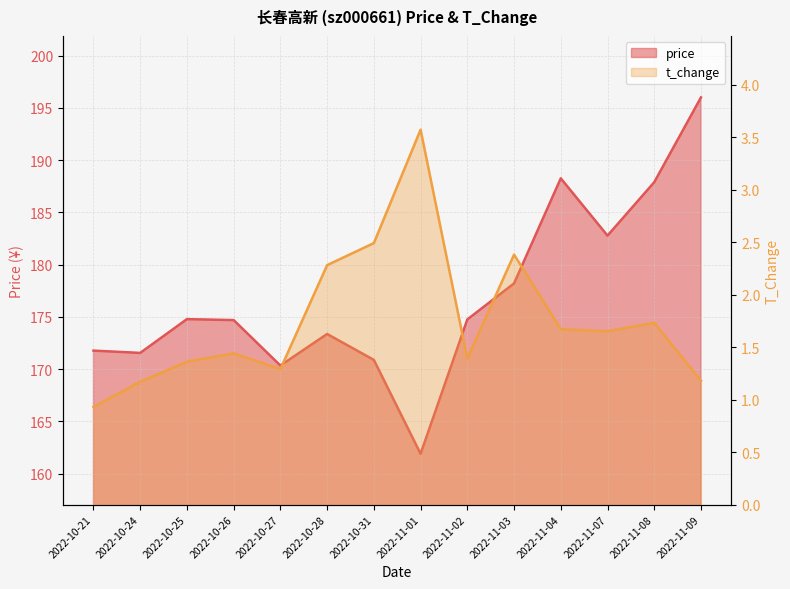

Rank the series by their maximum value, from highest to lowest.

price, t_change